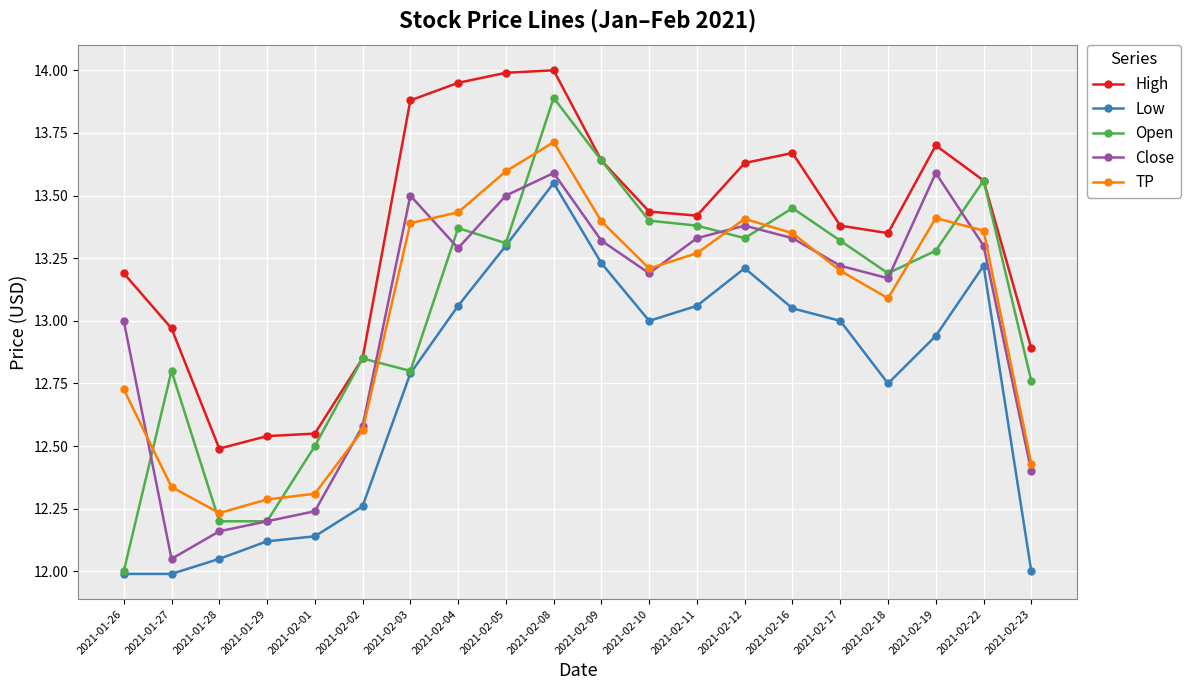

Which series ends up on top after the final intersection of Open and TP?

Open